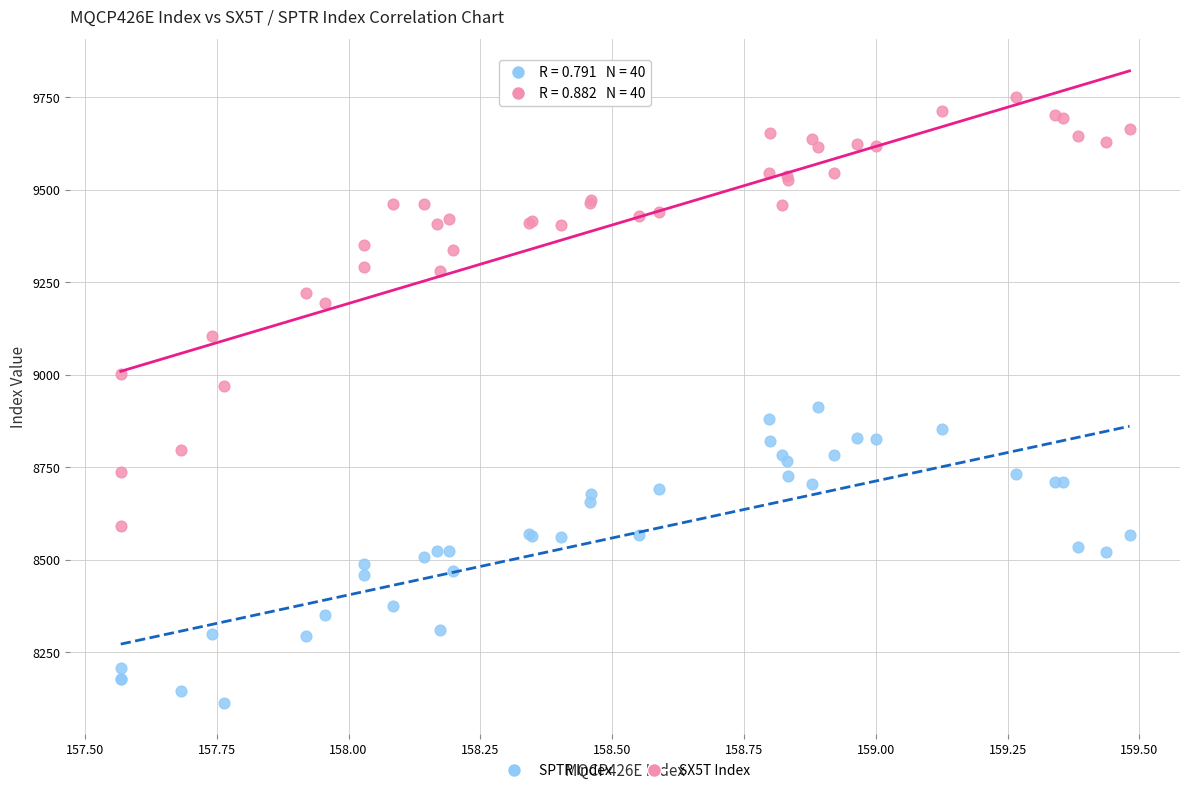

Which series contains the lowest Y value?

SPTR Index